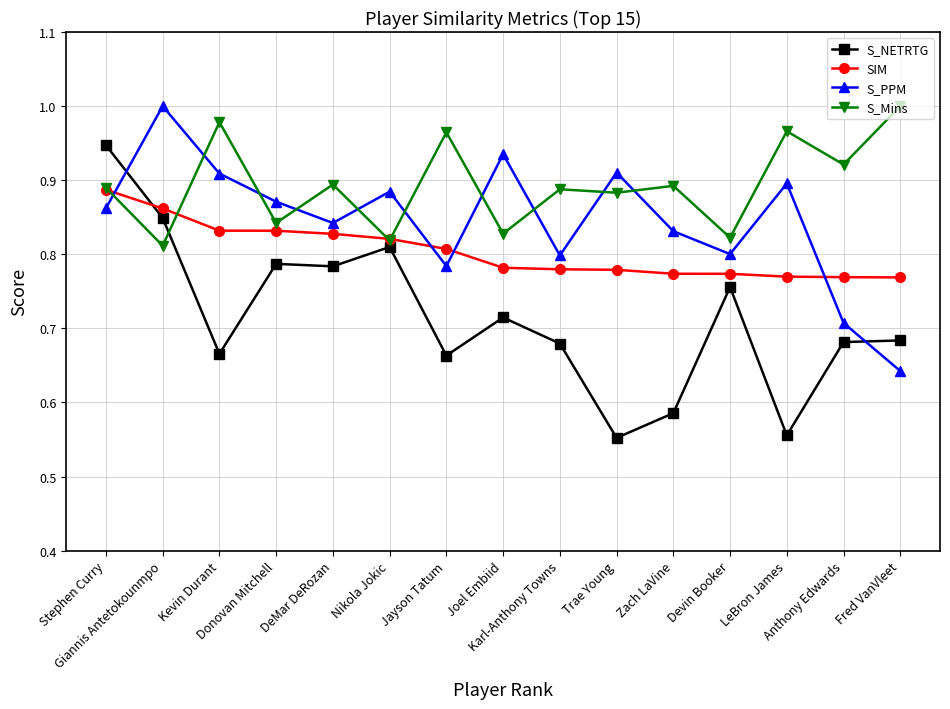

What are all the series names shown in the legend?

S_NETRTG, SIM, S_PPM, S_Mins